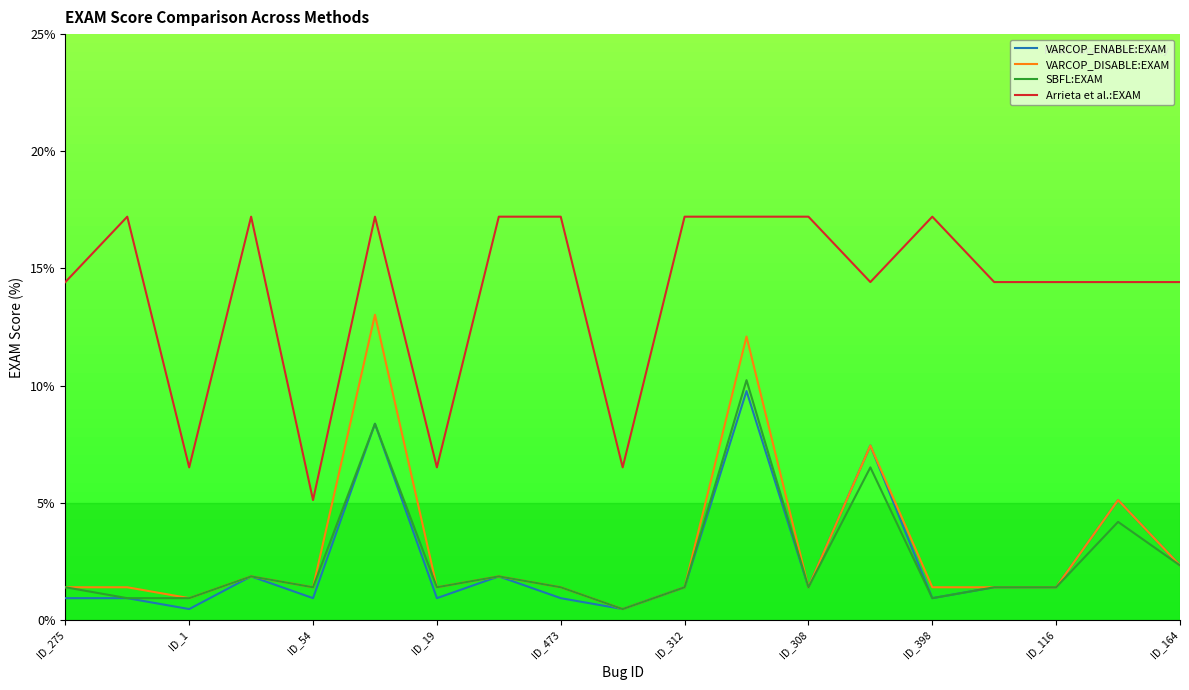

Does the chart have visible grid lines?

No